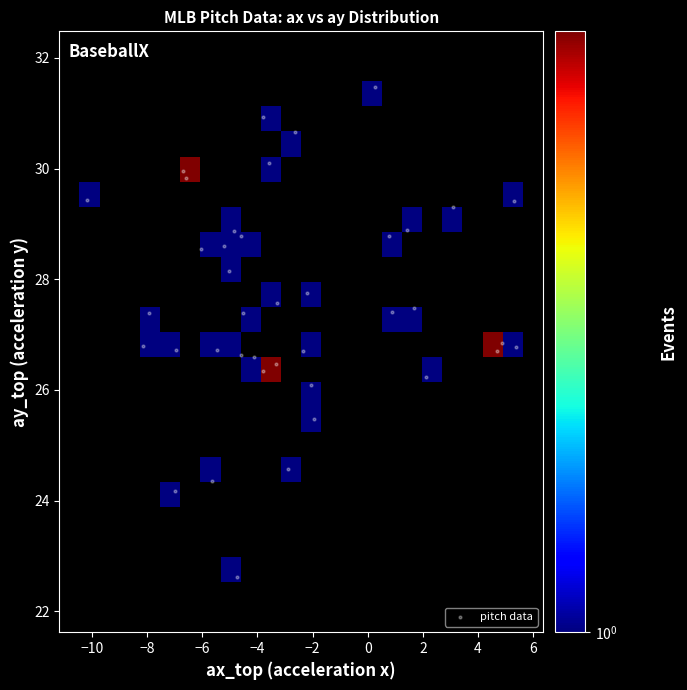

What is the maximum value for ax_top?

5.3